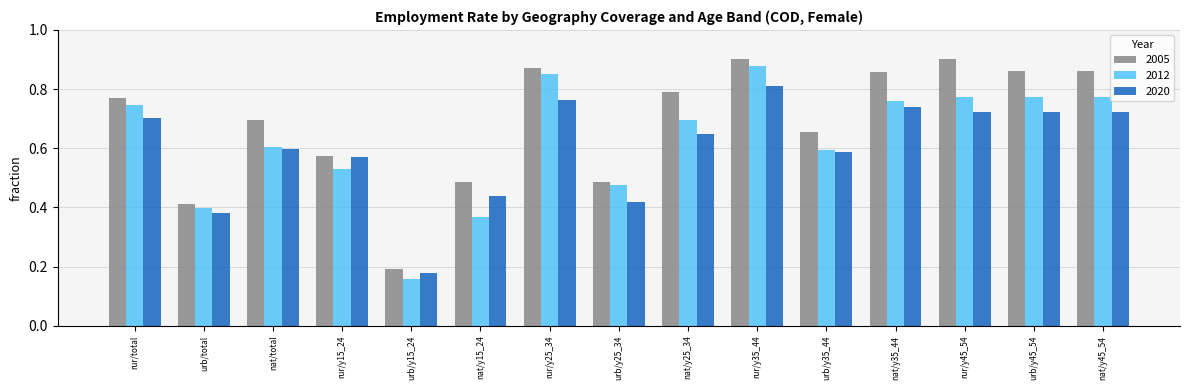

How many 2020 values are between 0 and 1?

15